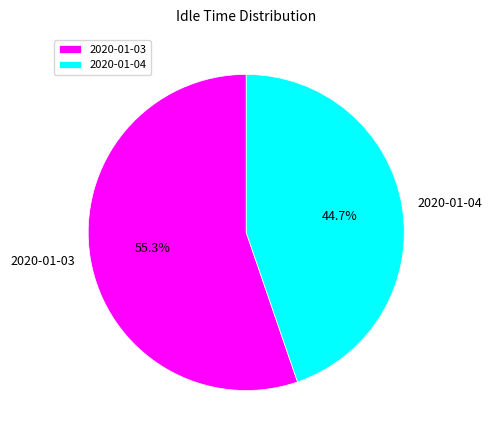

True or false: 2020-01-04 accounts for 60% of the total.

False